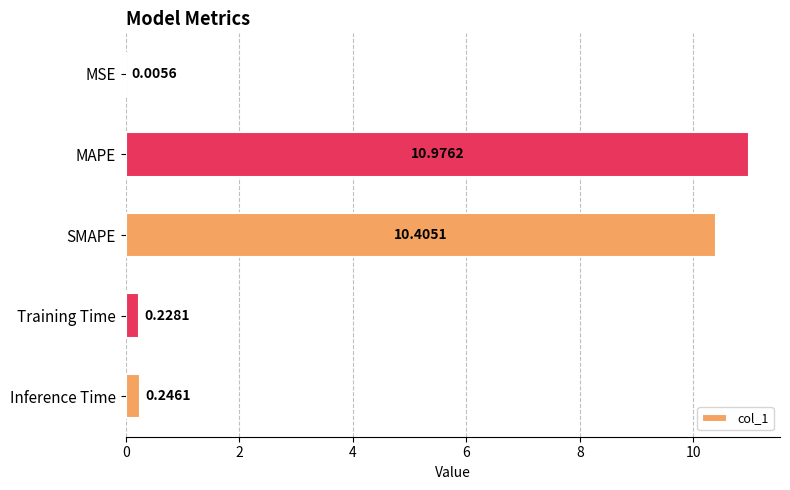

What is the sum of all values?

21.9